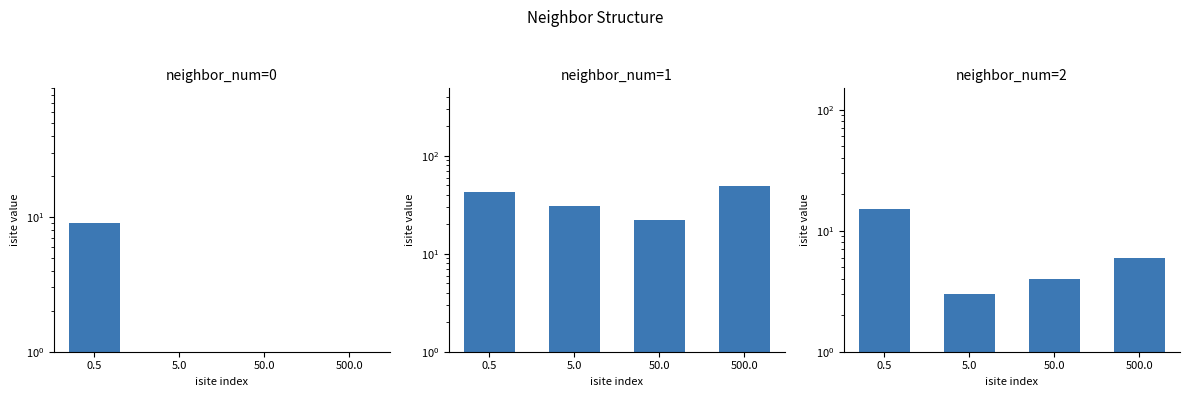

Where is neighbor_num=0 nearest to the value 4?

5.0